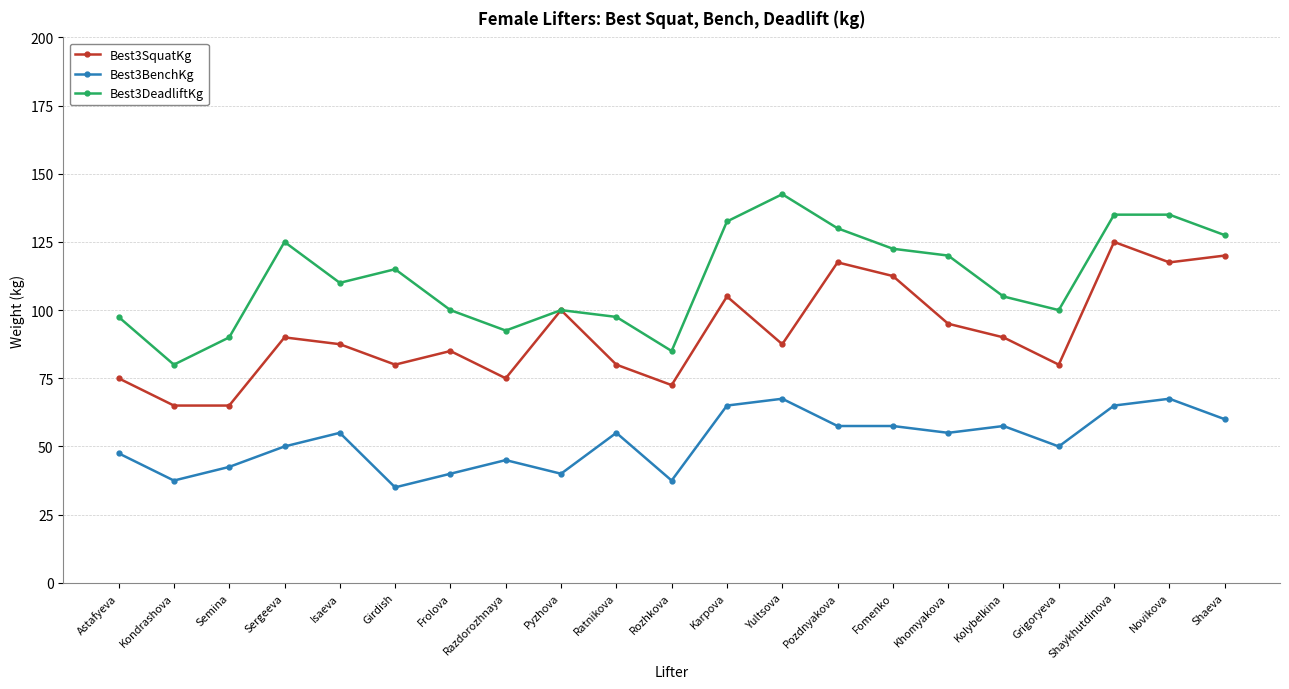

The Best3BenchKg series shows 57.5 at Pozdnyakova. True or false?

True